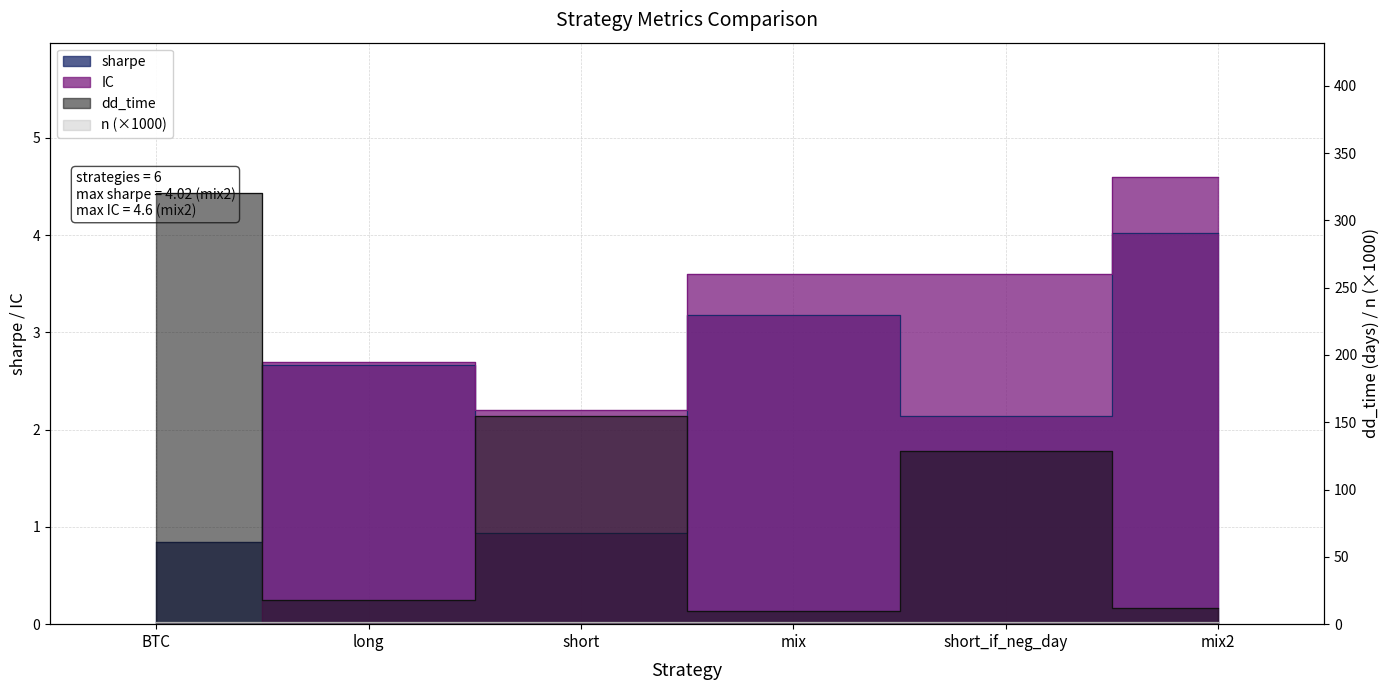

Reading left to right, extract all data points from this chart.

sharpe: BTC=0.8	long=2.7	short=0.9	mix=3.2	short_if_neg_day=2.1	mix2=4.0
IC: BTC=0.0	long=2.7	short=2.2	mix=3.6	short_if_neg_day=3.6	mix2=4.6
dd_time: BTC=320.0	long=18.0	short=155.0	mix=10.0	short_if_neg_day=129.0	mix2=12.0